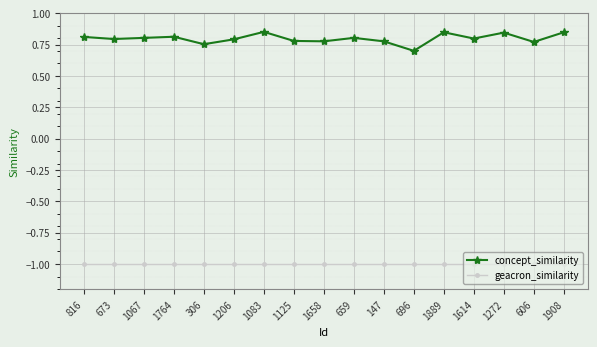

What is the smallest value displayed?

-1.0